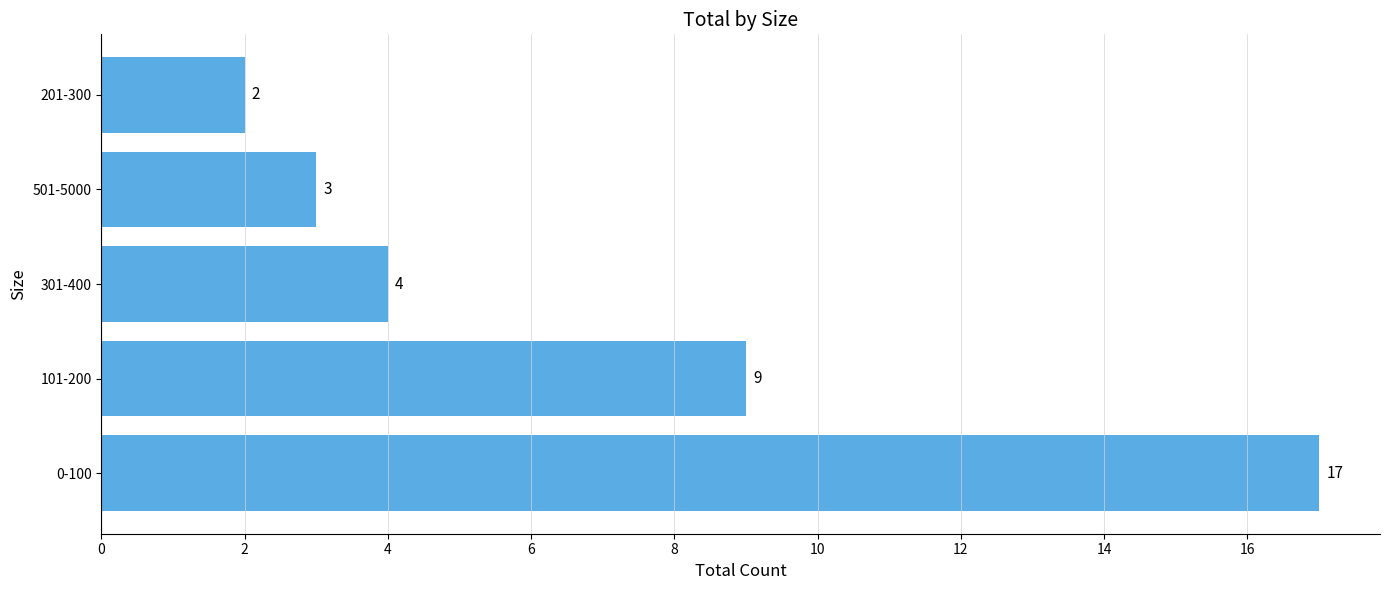

What is the difference between the maximum and minimum values?

15